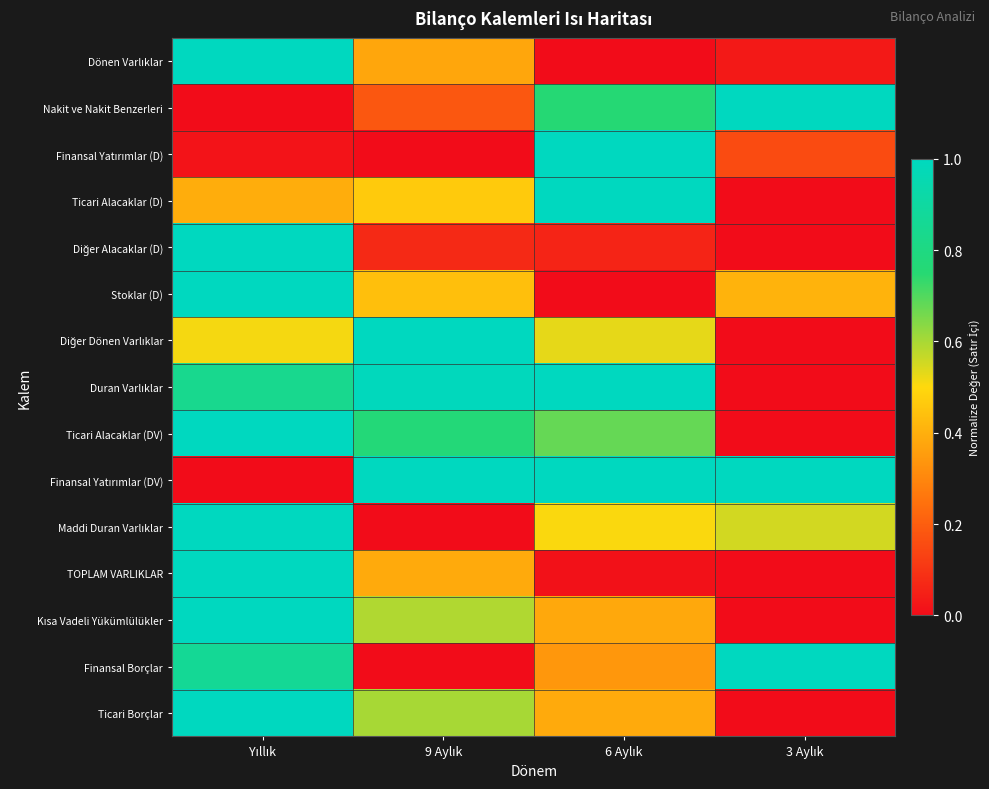

What is the total value across all series at 9 Aylık?

6.9